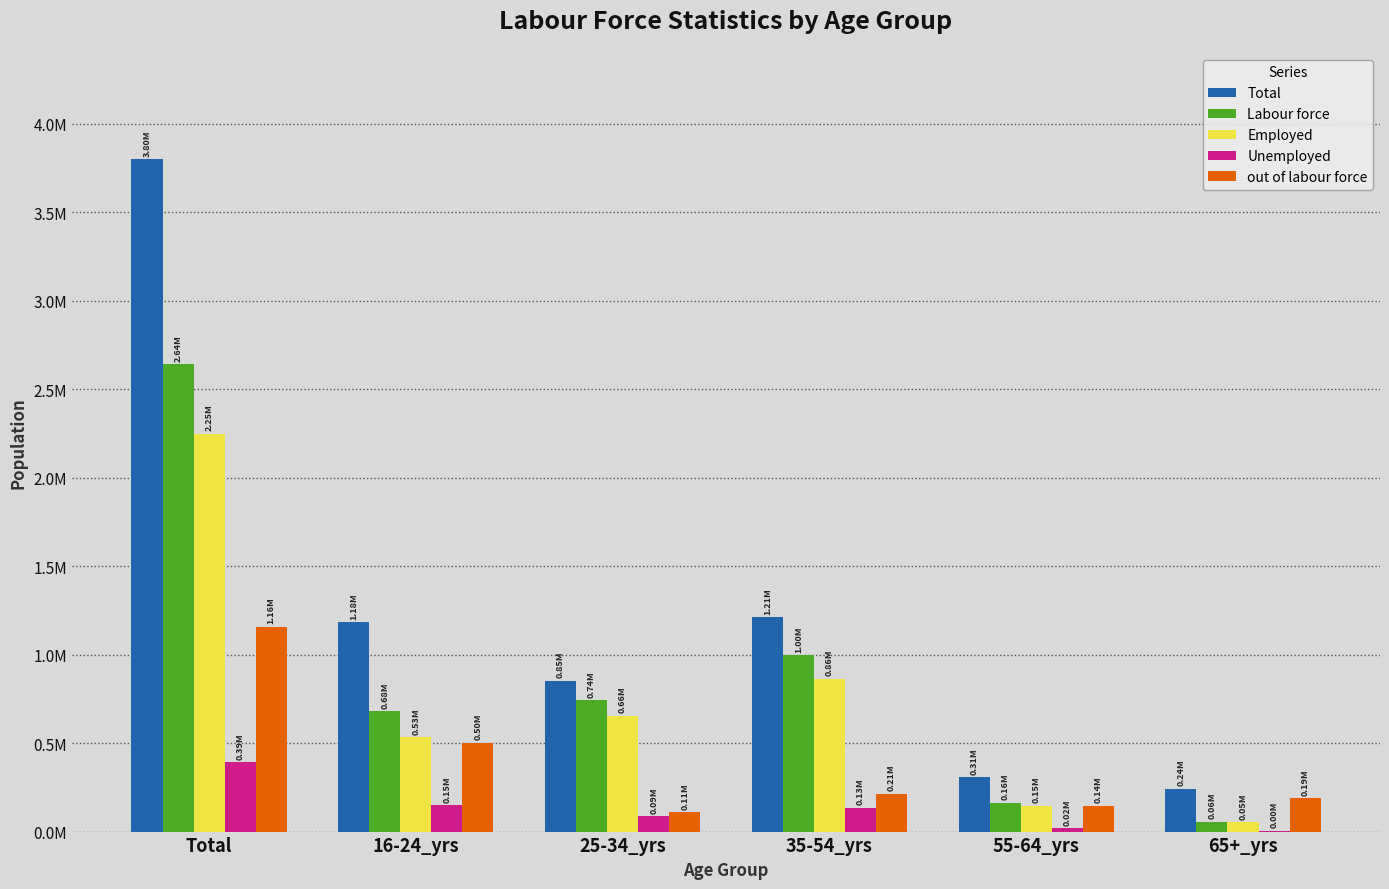

What is the label of the 1st bar from the right?

65+_yrs